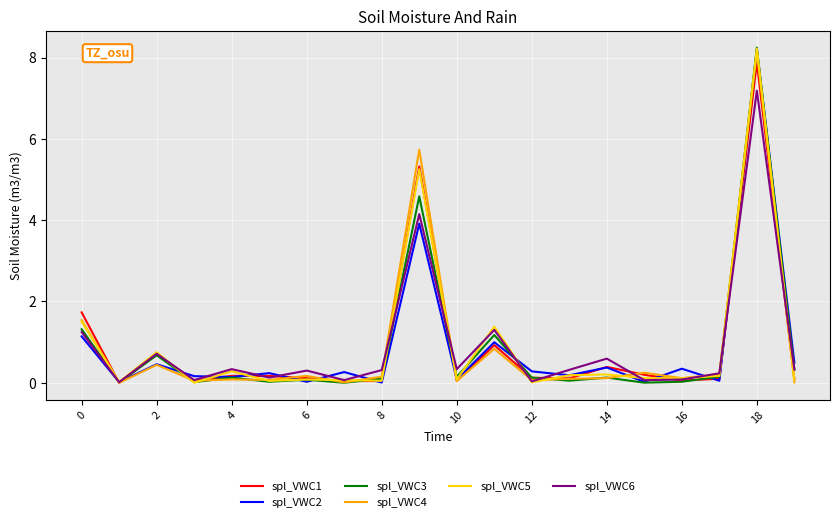

True or false: spl_VWC1 has more than 2 points higher than both neighbors.

True